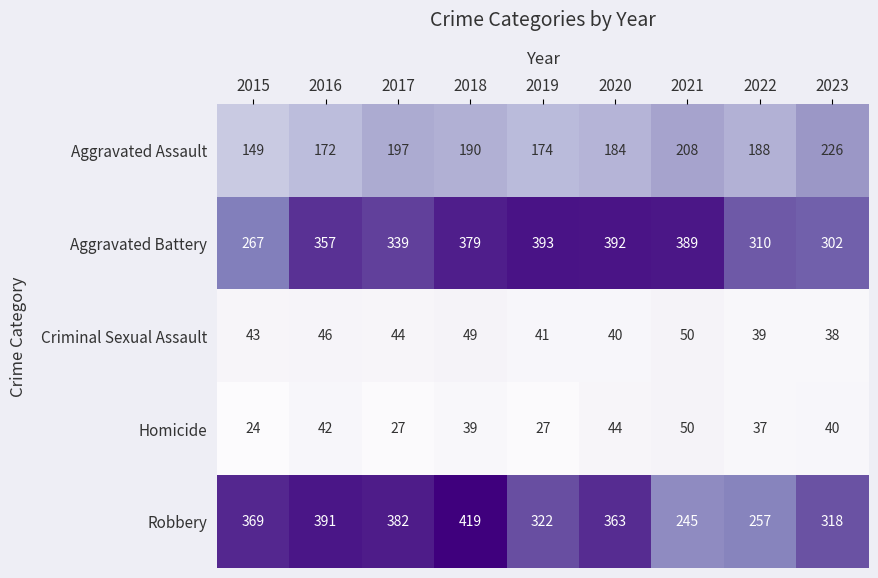

Rank the series at 2016 from highest to lowest value.

Robbery, Aggravated Battery, Aggravated Assault, Criminal Sexual Assault, Homicide